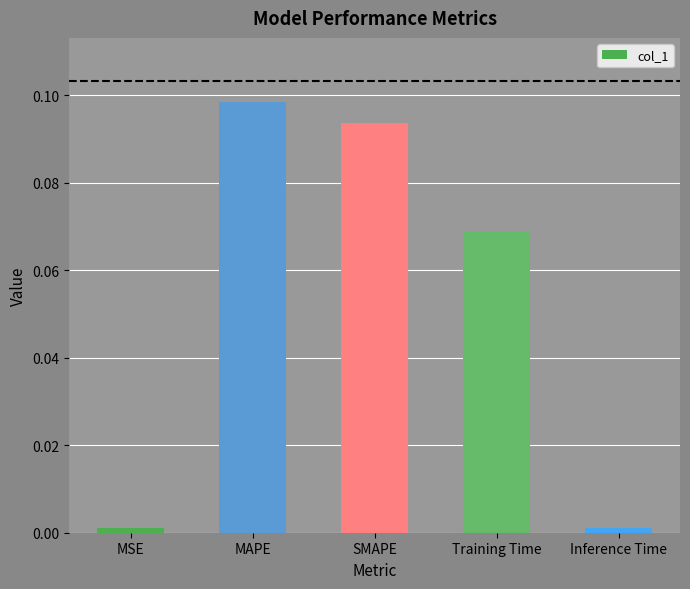

Which has a higher value, MAPE or SMAPE?

MAPE